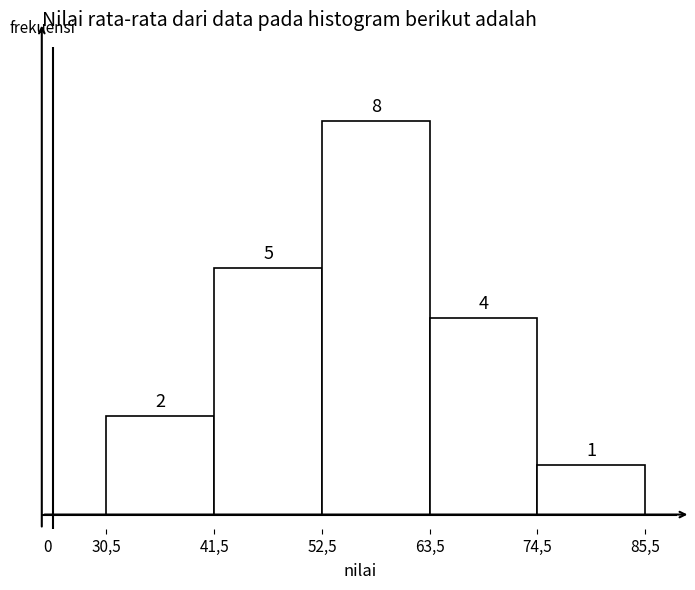

Reading left to right, what are all the values shown in this chart?

2	5	8	4	1